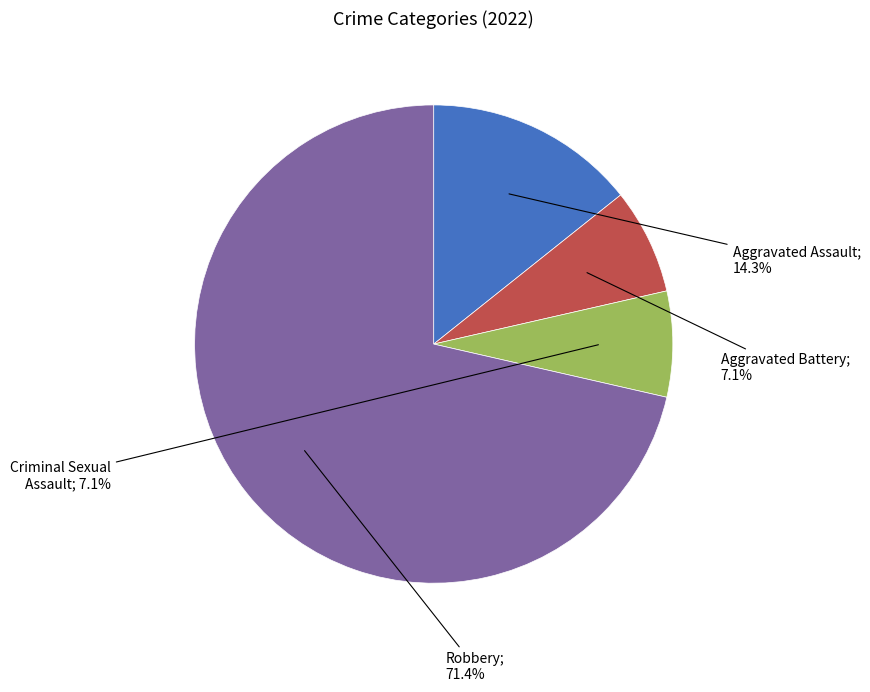

Count the number of slices in the pie.

4